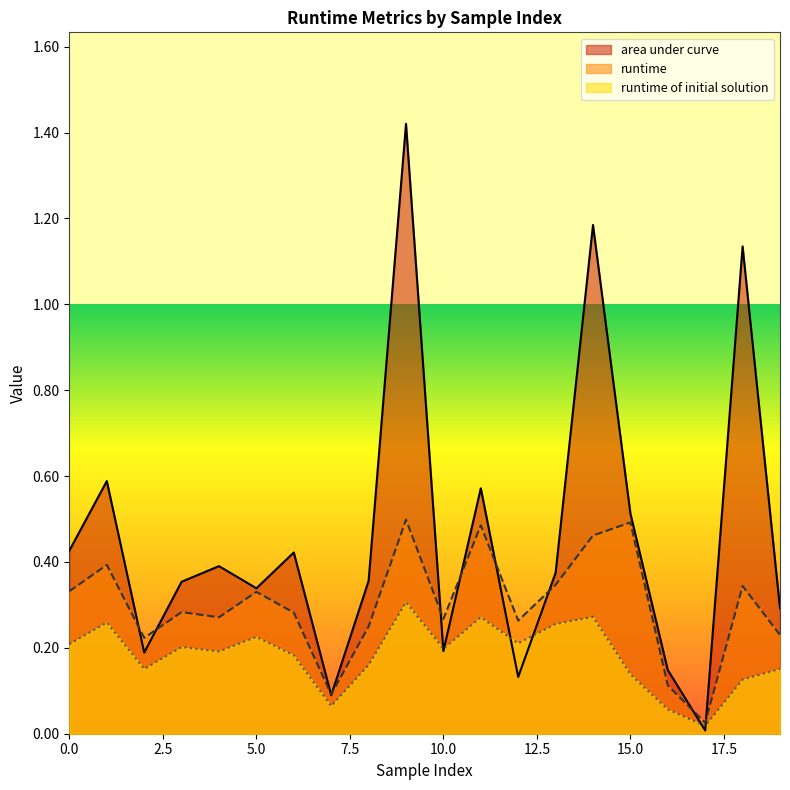

Reading left to right, list all the values displayed in this chart.

runtime: 0.3	0.4	0.2	0.3	0.3	0.3	0.3	0.1	0.2	0.5	0.3	0.5	0.3	0.3	0.5	0.5	0.1	0.0	0.3	0.2
area under curve: 0.4	0.6	0.2	0.4	0.4	0.3	0.4	0.1	0.4	1.4	0.2	0.6	0.1	0.4	1.2	0.5	0.1	0.0	1.1	0.3
runtime of initial solution: 0.2	0.3	0.2	0.2	0.2	0.2	0.2	0.1	0.2	0.3	0.2	0.3	0.2	0.3	0.3	0.1	0.1	0.0	0.1	0.2